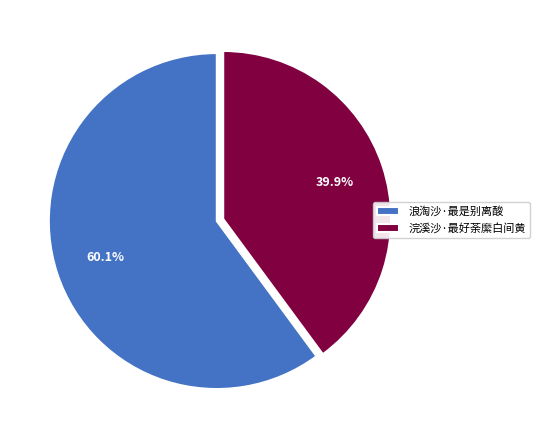

To the nearest percent, what percentage of the pie is 浪淘沙·最是别离酸?

60%